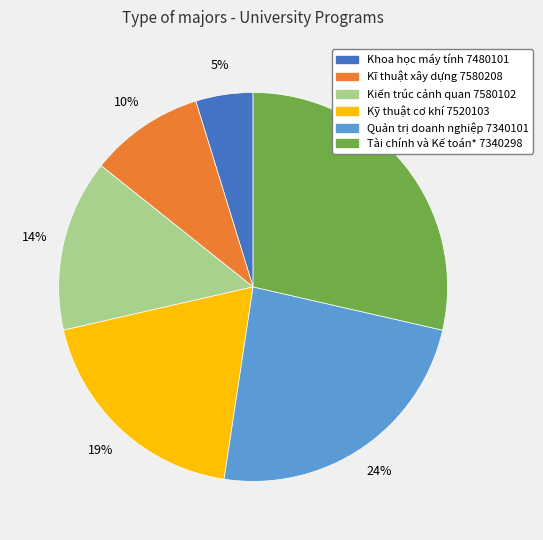

Rank the categories by value from highest to lowest.

Tài chính và Kế toán* 7340298, Quản trị doanh nghiệp 7340101, Kỹ thuật cơ khí 7520103, Kiến trúc cảnh quan 7580102, Kĩ thuật xây dựng 7580208, Khoa học máy tính 7480101